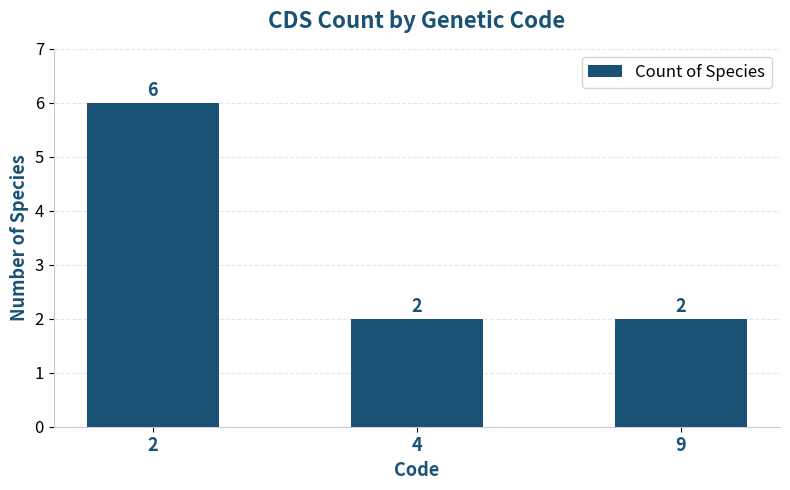

What is the average value?

3